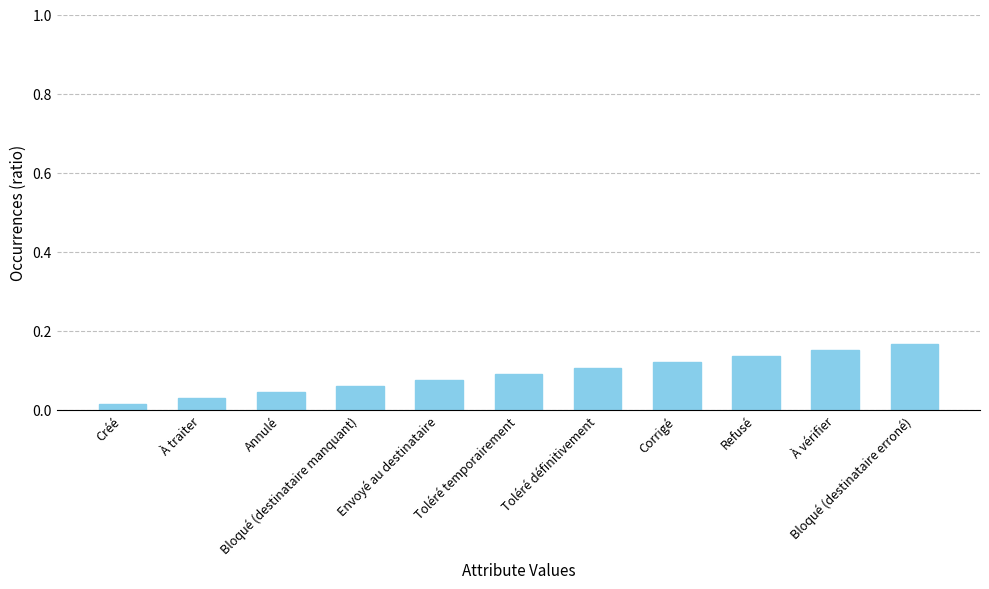

How many categories are shown in the chart?

11